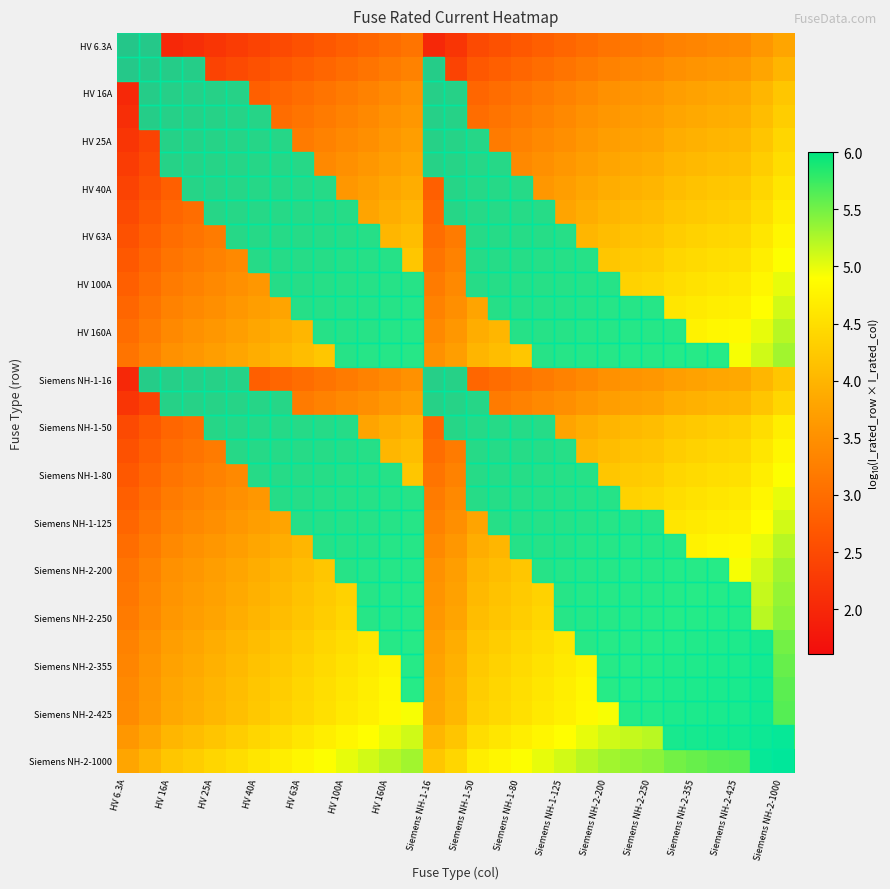

Which series has the widest spread of values?

Siemens NH-2-1000